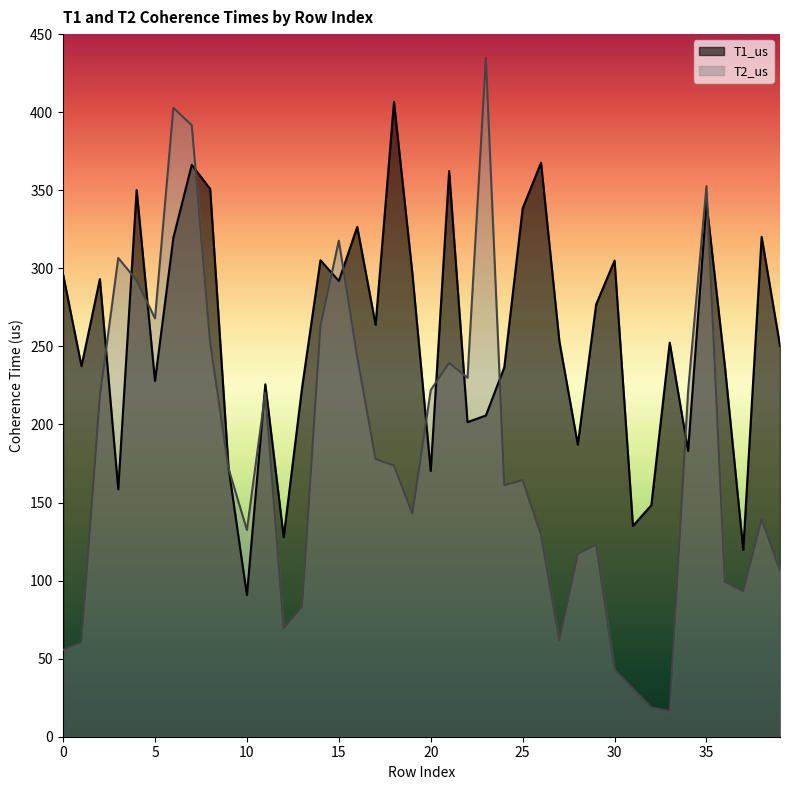

How many lines are shown in the chart?

2